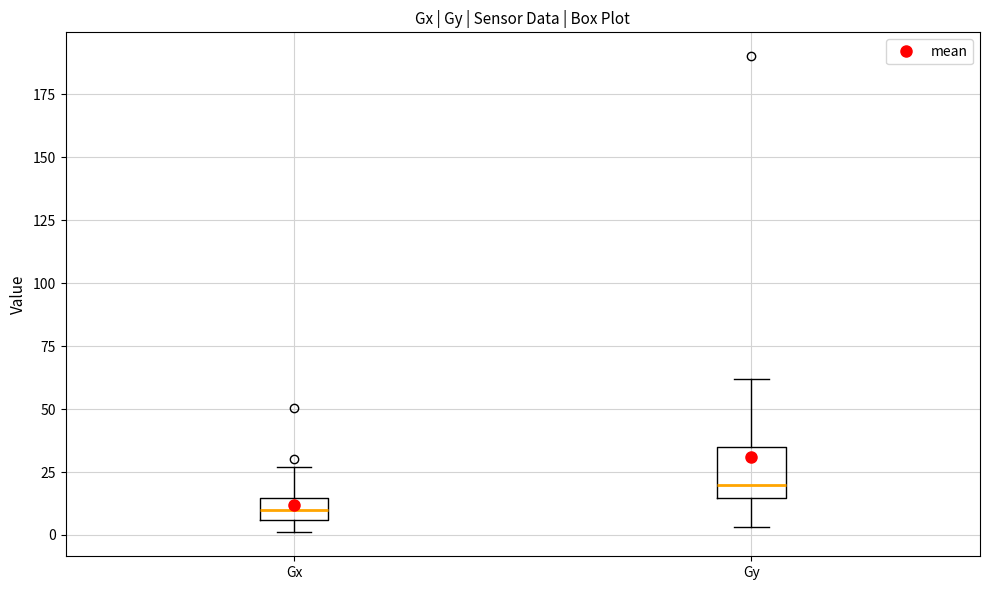

Reading left to right, read every box against the y-axis: the position of its median line, the range the box covers, and the ends of its whiskers. The values are not printed on the chart, so give them approximately, as read against the axis.

Gx: median 10, box 5 to 15, whiskers 0 to 25
Gy: median 20, box 15 to 35, whiskers 5 to 60